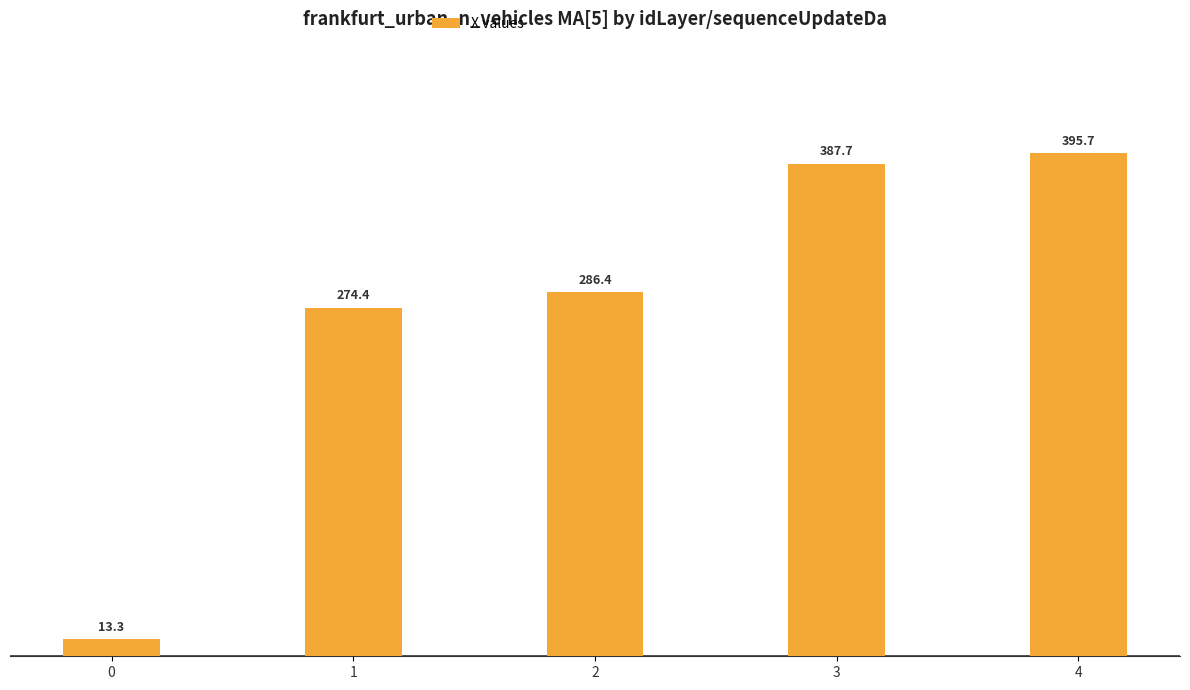

Are the bars grouped side by side (vs. stacked)?

No